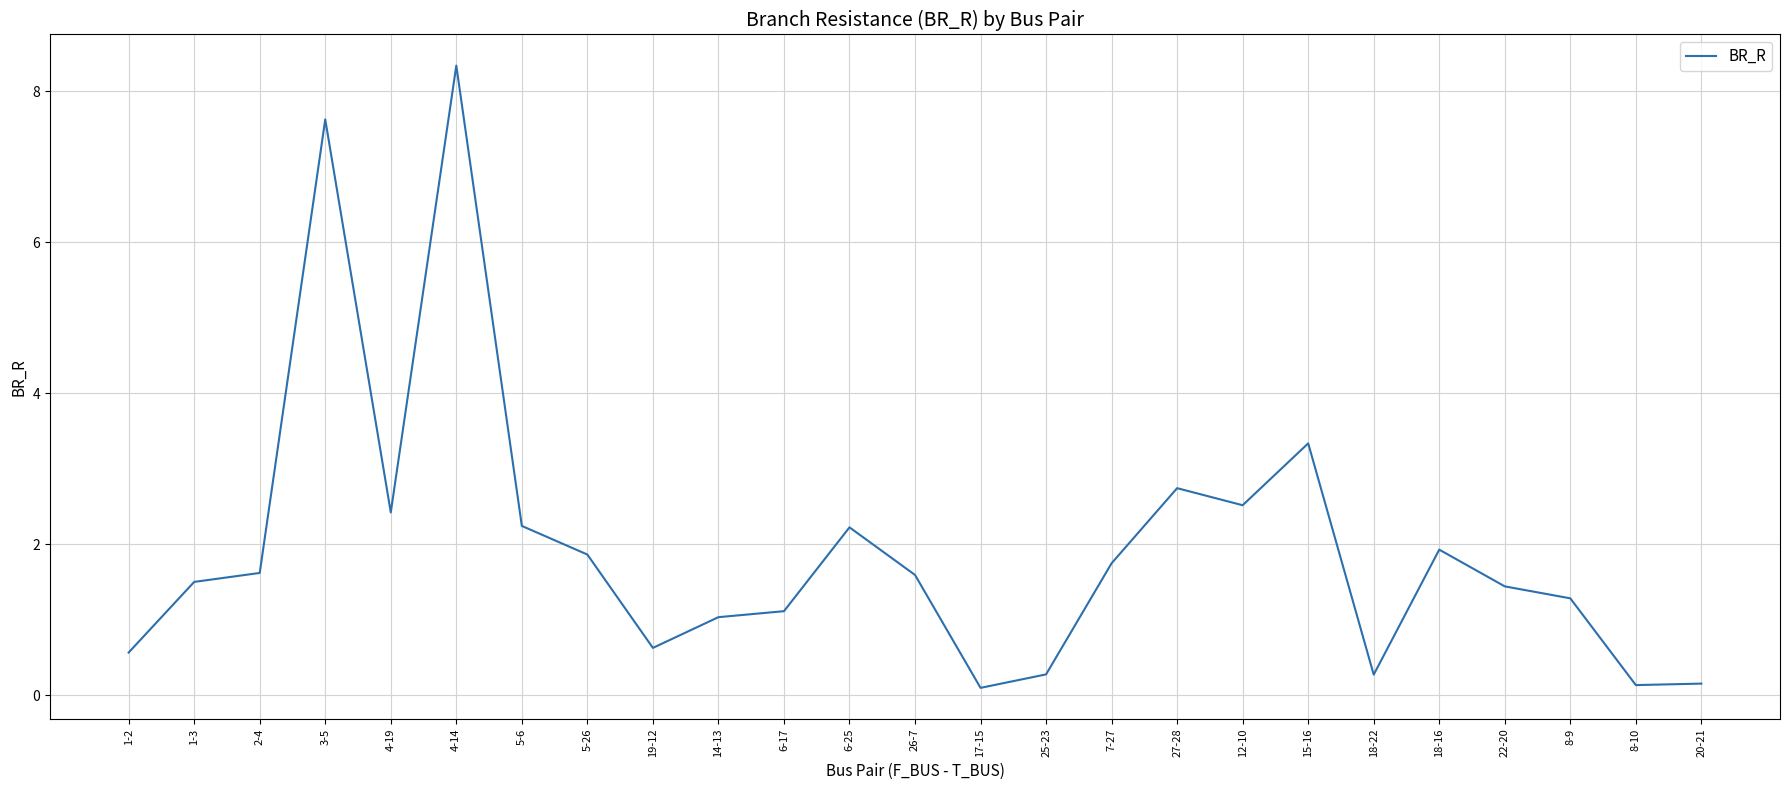

What position from the left is 6-25?

12